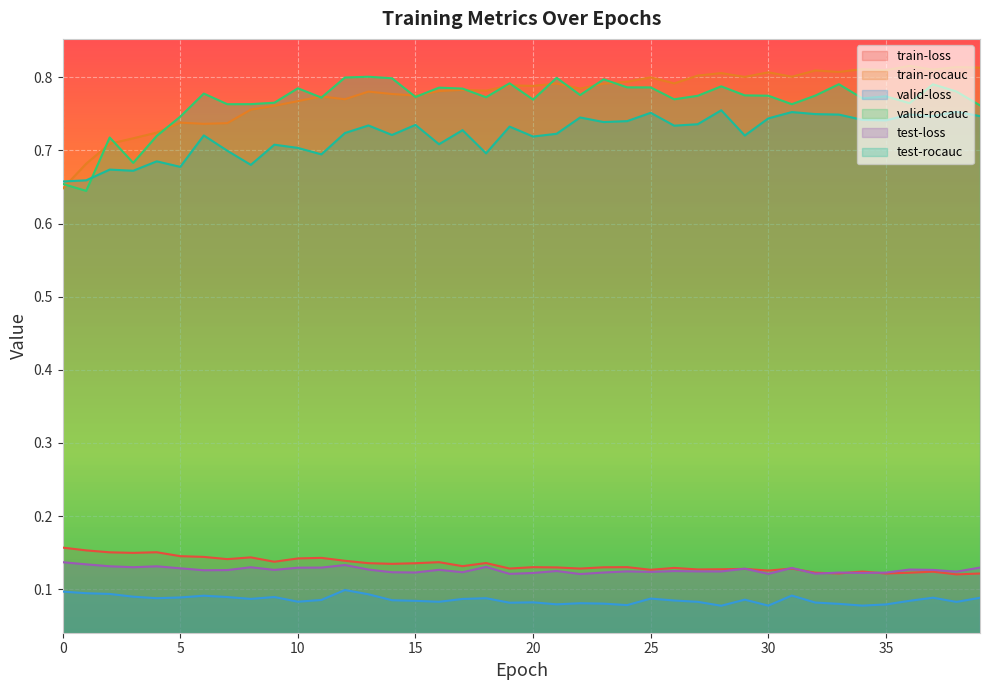

Reading left to right, what are all the values shown in this chart?

train-loss: 0=0.2	1=0.2	2=0.2	3=0.1	4=0.2	5=0.1	6=0.1	7=0.1	8=0.1	9=0.1	10=0.1	11=0.1	12=0.1	13=0.1	14=0.1	15=0.1	16=0.1	17=0.1	18=0.1	19=0.1	20=0.1	21=0.1	22=0.1	23=0.1	24=0.1	25=0.1	26=0.1	27=0.1	28=0.1	29=0.1	30=0.1	31=0.1	32=0.1	33=0.1	34=0.1	35=0.1	36=0.1	37=0.1	38=0.1	39=0.1
train-rocauc: 0=0.6	1=0.7	2=0.7	3=0.7	4=0.7	5=0.7	6=0.7	7=0.7	8=0.8	9=0.8	10=0.8	11=0.8	12=0.8	13=0.8	14=0.8	15=0.8	16=0.8	17=0.8	18=0.8	19=0.8	20=0.8	21=0.8	22=0.8	23=0.8	24=0.8	25=0.8	26=0.8	27=0.8	28=0.8	29=0.8	30=0.8	31=0.8	32=0.8	33=0.8	34=0.8	35=0.8	36=0.8	37=0.8	38=0.8	39=0.8
valid-loss: 0=0.1	1=0.1	2=0.1	3=0.1	4=0.1	5=0.1	6=0.1	7=0.1	8=0.1	9=0.1	10=0.1	11=0.1	12=0.1	13=0.1	14=0.1	15=0.1	16=0.1	17=0.1	18=0.1	19=0.1	20=0.1	21=0.1	22=0.1	23=0.1	24=0.1	25=0.1	26=0.1	27=0.1	28=0.1	29=0.1	30=0.1	31=0.1	32=0.1	33=0.1	34=0.1	35=0.1	36=0.1	37=0.1	38=0.1	39=0.1
valid-rocauc: 0=0.7	1=0.6	2=0.7	3=0.7	4=0.7	5=0.7	6=0.8	7=0.8	8=0.8	9=0.8	10=0.8	11=0.8	12=0.8	13=0.8	14=0.8	15=0.8	16=0.8	17=0.8	18=0.8	19=0.8	20=0.8	21=0.8	22=0.8	23=0.8	24=0.8	25=0.8	26=0.8	27=0.8	28=0.8	29=0.8	30=0.8	31=0.8	32=0.8	33=0.8	34=0.8	35=0.8	36=0.8	37=0.8	38=0.8	39=0.8
test-loss: 0=0.1	1=0.1	2=0.1	3=0.1	4=0.1	5=0.1	6=0.1	7=0.1	8=0.1	9=0.1	10=0.1	11=0.1	12=0.1	13=0.1	14=0.1	15=0.1	16=0.1	17=0.1	18=0.1	19=0.1	20=0.1	21=0.1	22=0.1	23=0.1	24=0.1	25=0.1	26=0.1	27=0.1	28=0.1	29=0.1	30=0.1	31=0.1	32=0.1	33=0.1	34=0.1	35=0.1	36=0.1	37=0.1	38=0.1	39=0.1
test-rocauc: 0=0.7	1=0.7	2=0.7	3=0.7	4=0.7	5=0.7	6=0.7	7=0.7	8=0.7	9=0.7	10=0.7	11=0.7	12=0.7	13=0.7	14=0.7	15=0.7	16=0.7	17=0.7	18=0.7	19=0.7	20=0.7	21=0.7	22=0.7	23=0.7	24=0.7	25=0.8	26=0.7	27=0.7	28=0.8	29=0.7	30=0.7	31=0.8	32=0.7	33=0.7	34=0.7	35=0.7	36=0.7	37=0.7	38=0.8	39=0.7